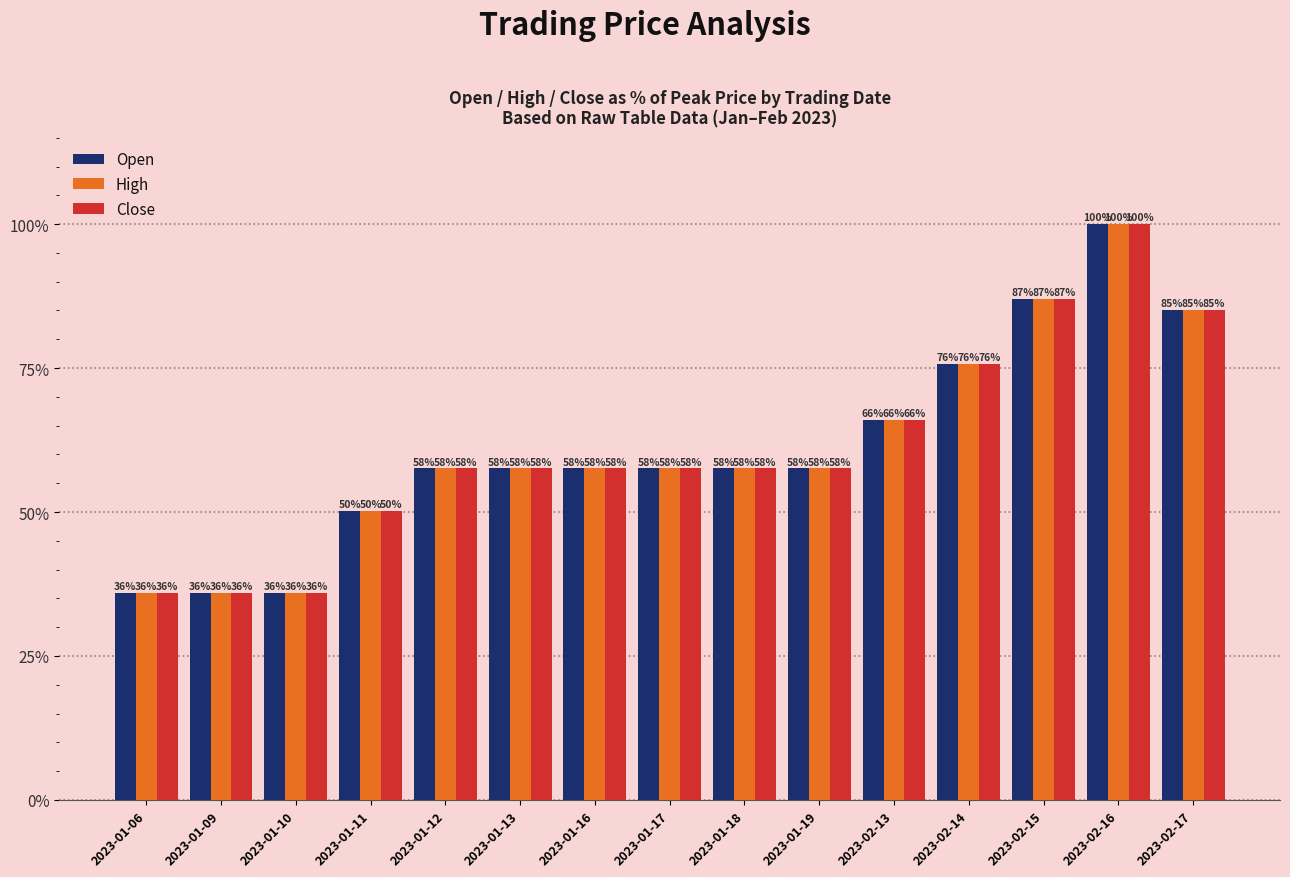

The Open series shows 39.6 at 2023-02-16. True or false?

False